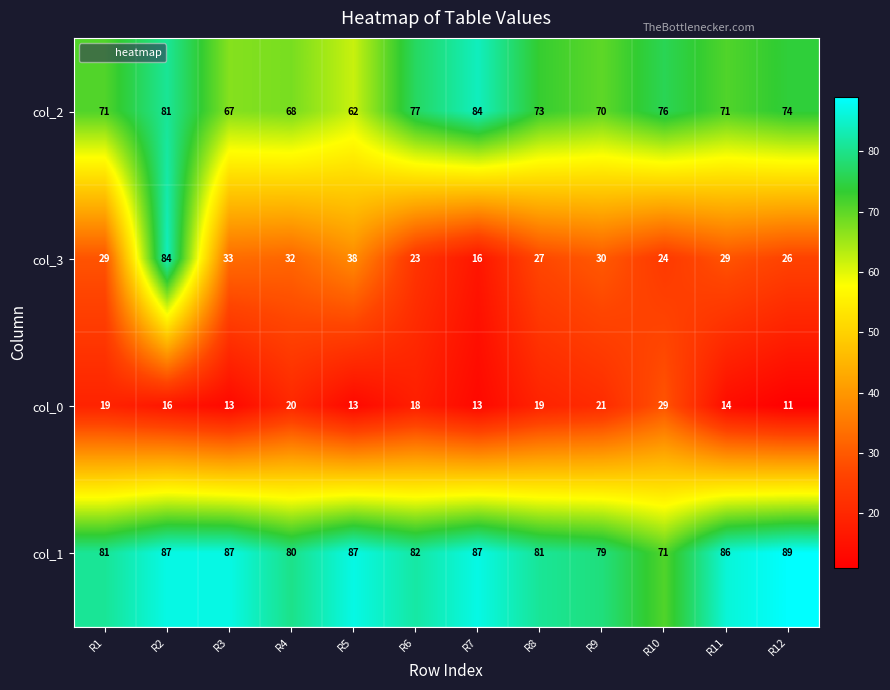

At which label is col_1 closest to 80?

R4